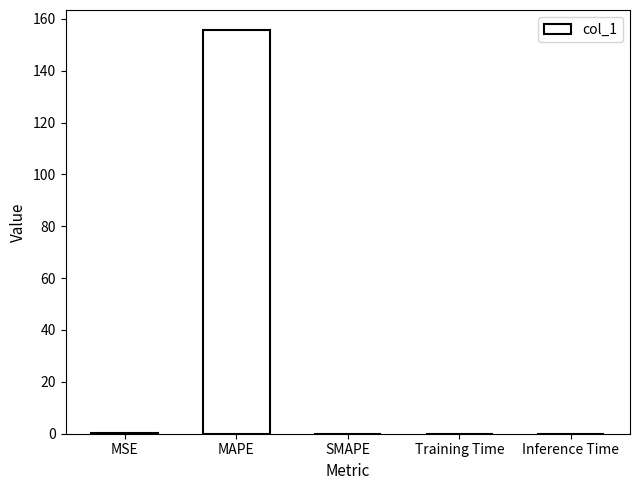

What is the sum of all values?

155.7